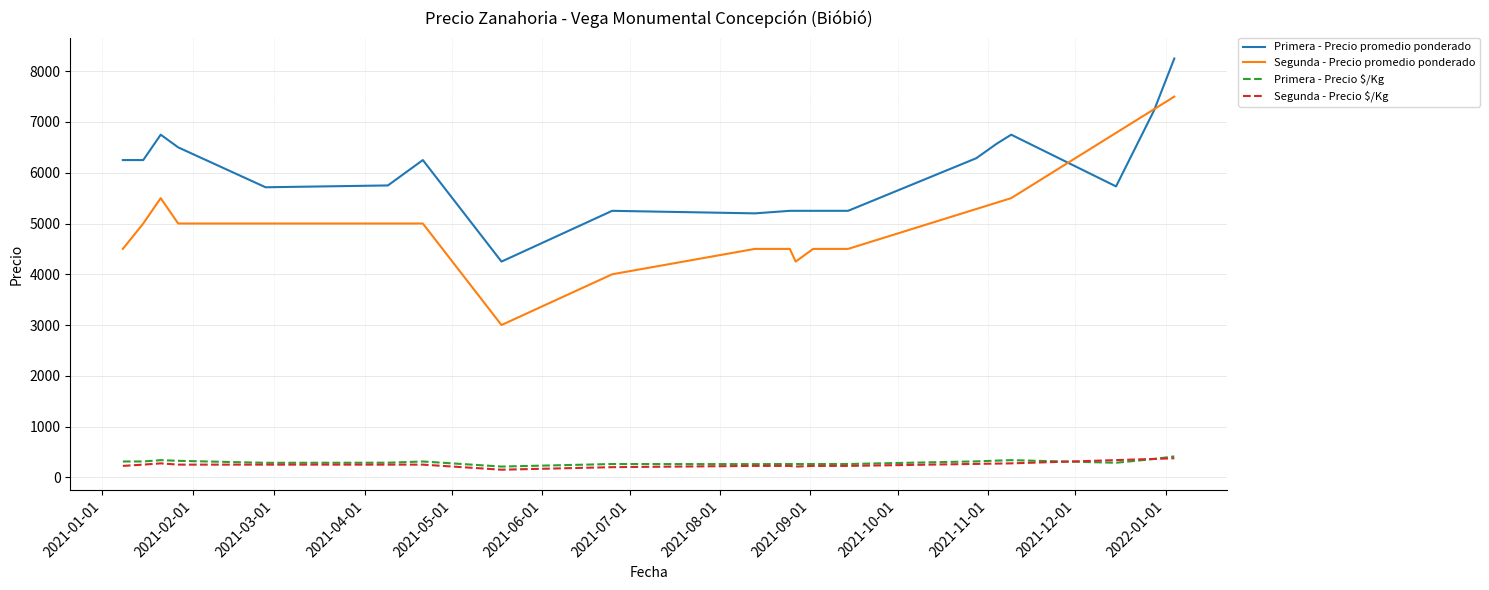

How many interior local valleys does the Primera - Precio promedio ponderado series have?

4